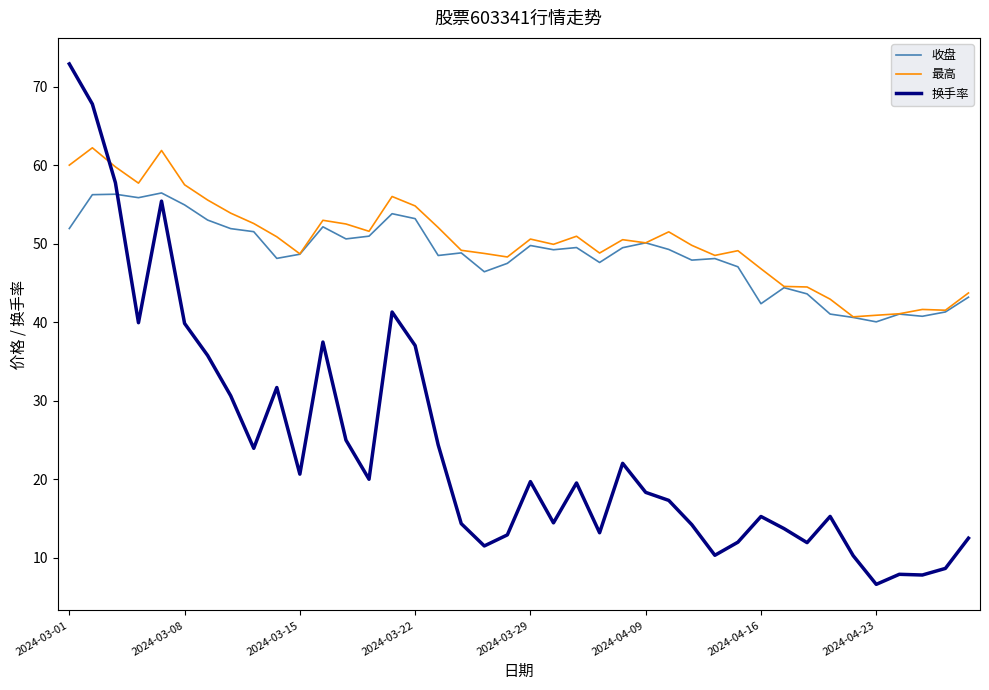

What is the smallest value displayed?

6.6